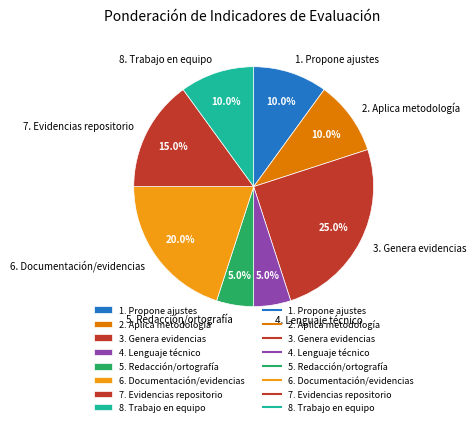

The 4. Lenguaje técnico slice represents 14% of the pie. True or false?

False